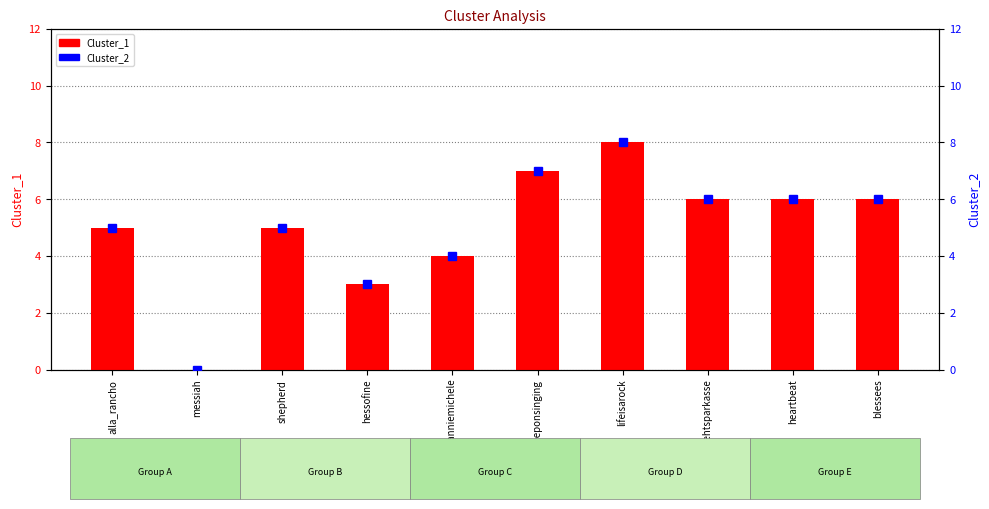

Reading right to left, extract all data points from this chart.

Cluster_1: 6	6	6	8	7	4	3	5	0	5
Cluster_2: 6	6	6	8	7	4	3	5	0	5